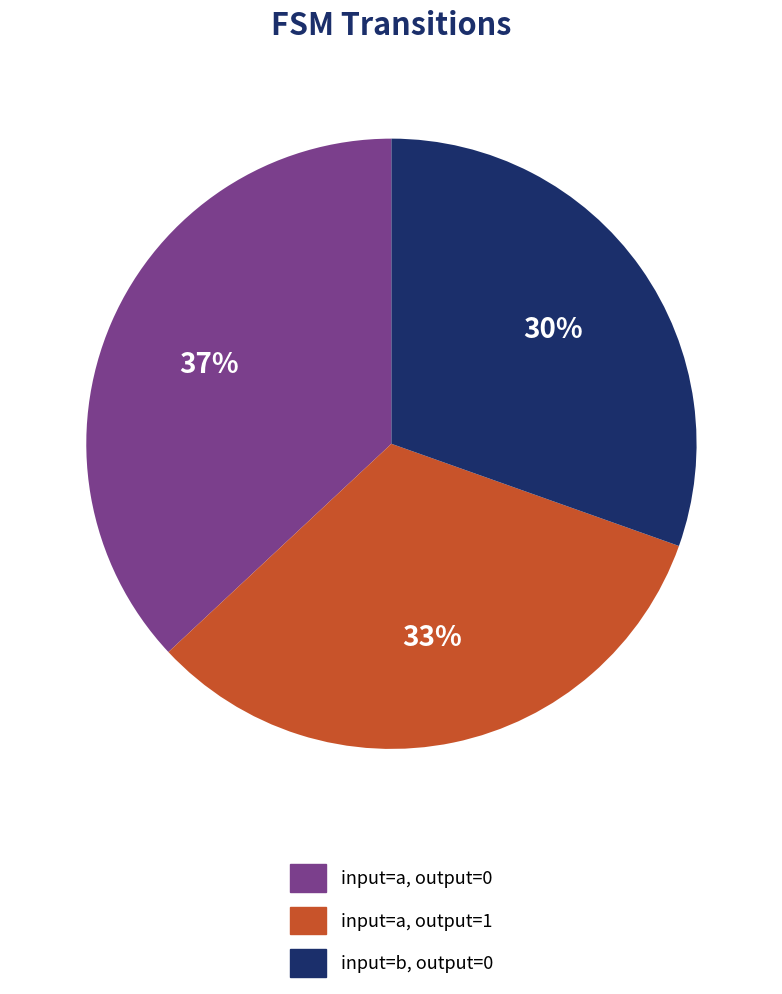

To the nearest percent, what is the difference between the largest and smallest slice percentages?

7%